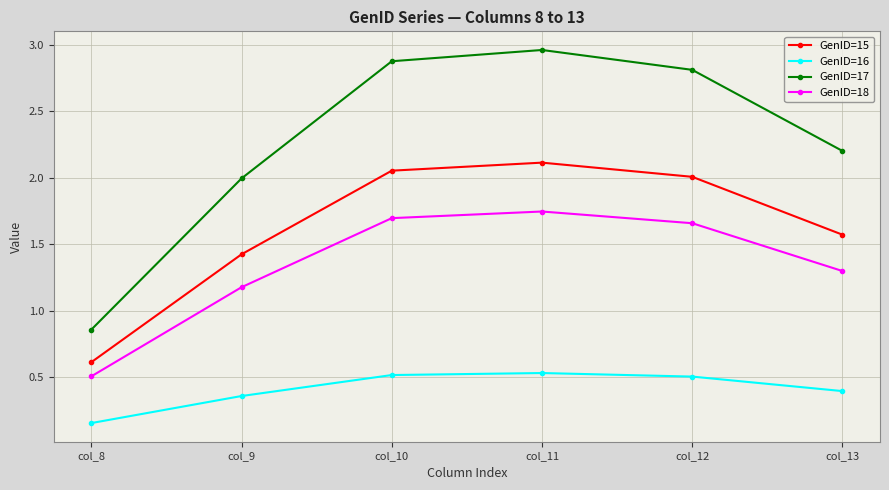

Is the value of GenID=17 at col_13 greater than the value of GenID=16 at col_13?

Yes